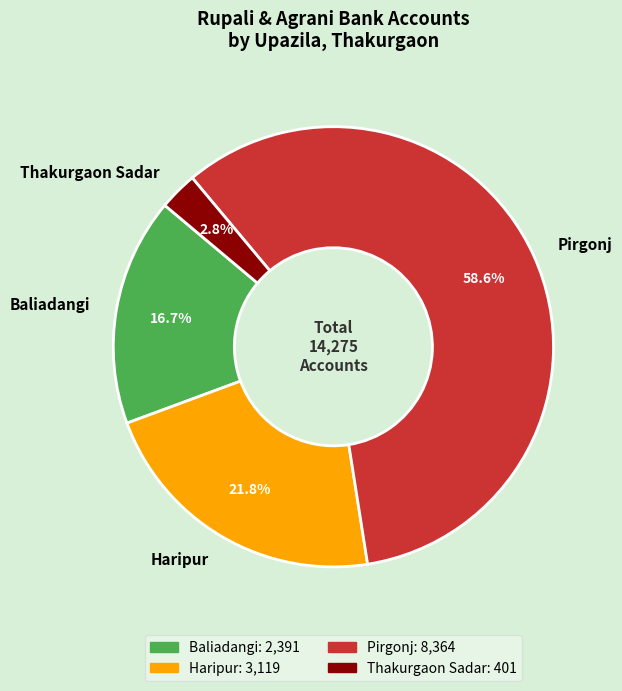

What is the smallest slice in the pie chart?

Thakurgaon Sadar